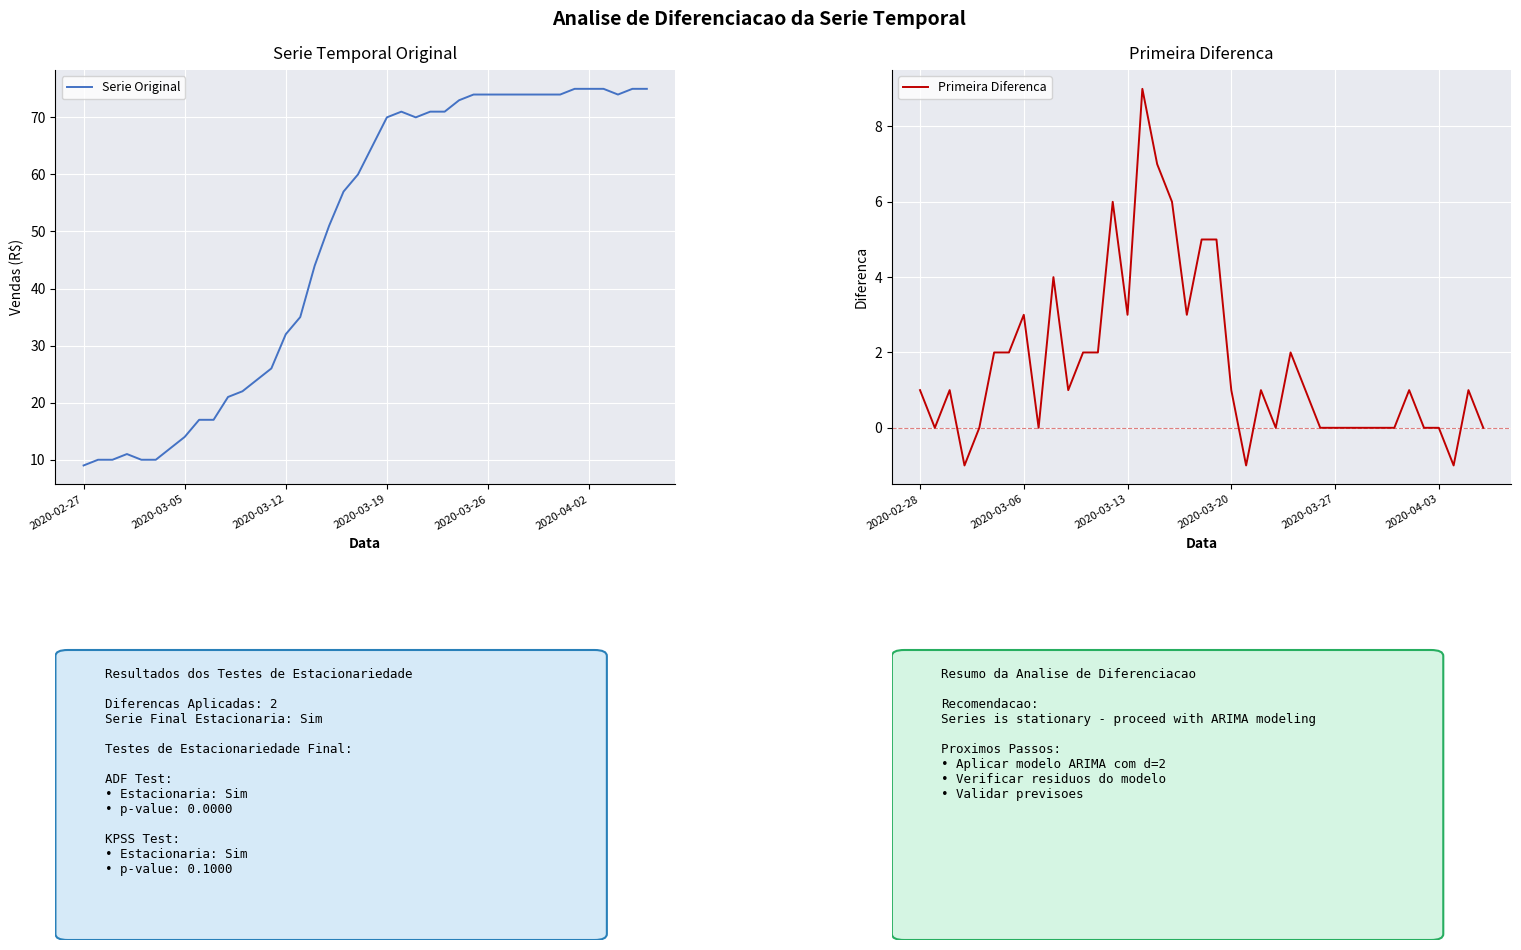

Rank the categories by value from lowest to highest.

2020-02-27, 2020-02-28, 2020-02-29, 2020-03-02, 2020-03-03, 2020-03-01, 2020-03-04, 2020-03-05, 2020-03-06, 2020-03-07, 2020-03-08, 2020-03-09, 2020-03-10, 2020-03-11, 2020-03-12, 2020-03-13, 2020-03-14, 2020-03-15, 2020-03-16, 2020-03-17, 2020-03-18, 2020-03-19, 2020-03-21, 2020-03-20, 2020-03-22, 2020-03-23, 2020-03-24, 2020-03-25, 2020-03-26, 2020-03-27, 2020-03-28, 2020-03-29, 2020-03-30, 2020-03-31, 2020-04-04, 2020-04-01, 2020-04-02, 2020-04-03, 2020-04-05, 2020-04-06